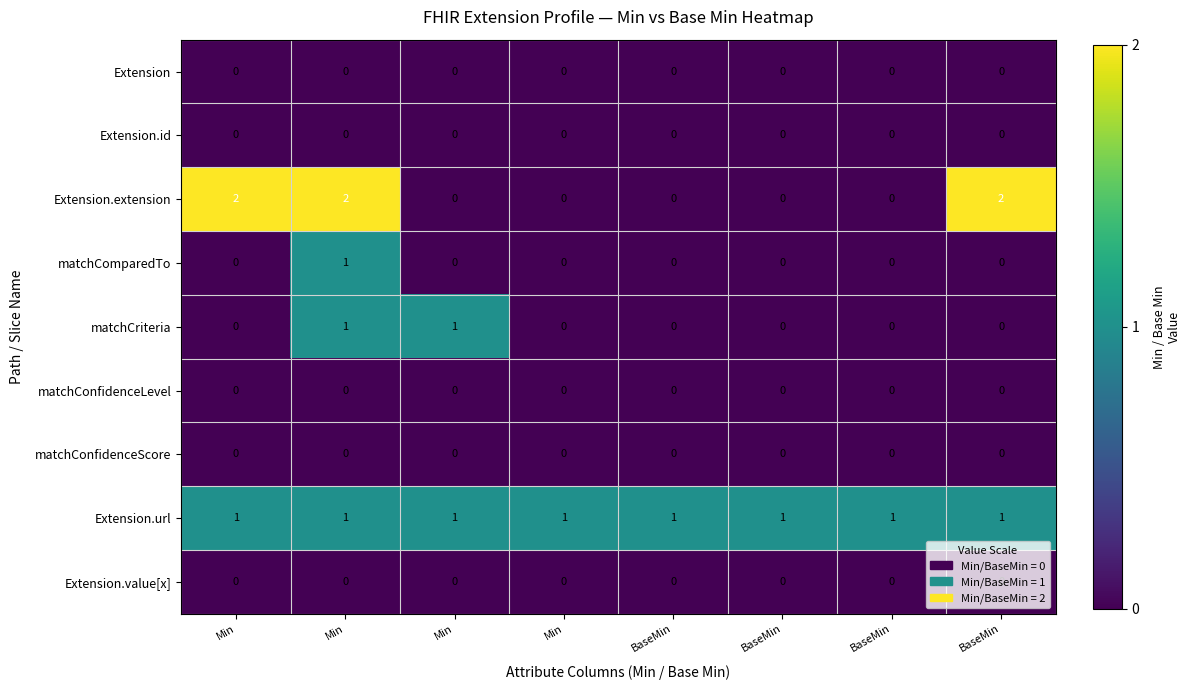

Which series has the widest spread of values?

Extension.extension